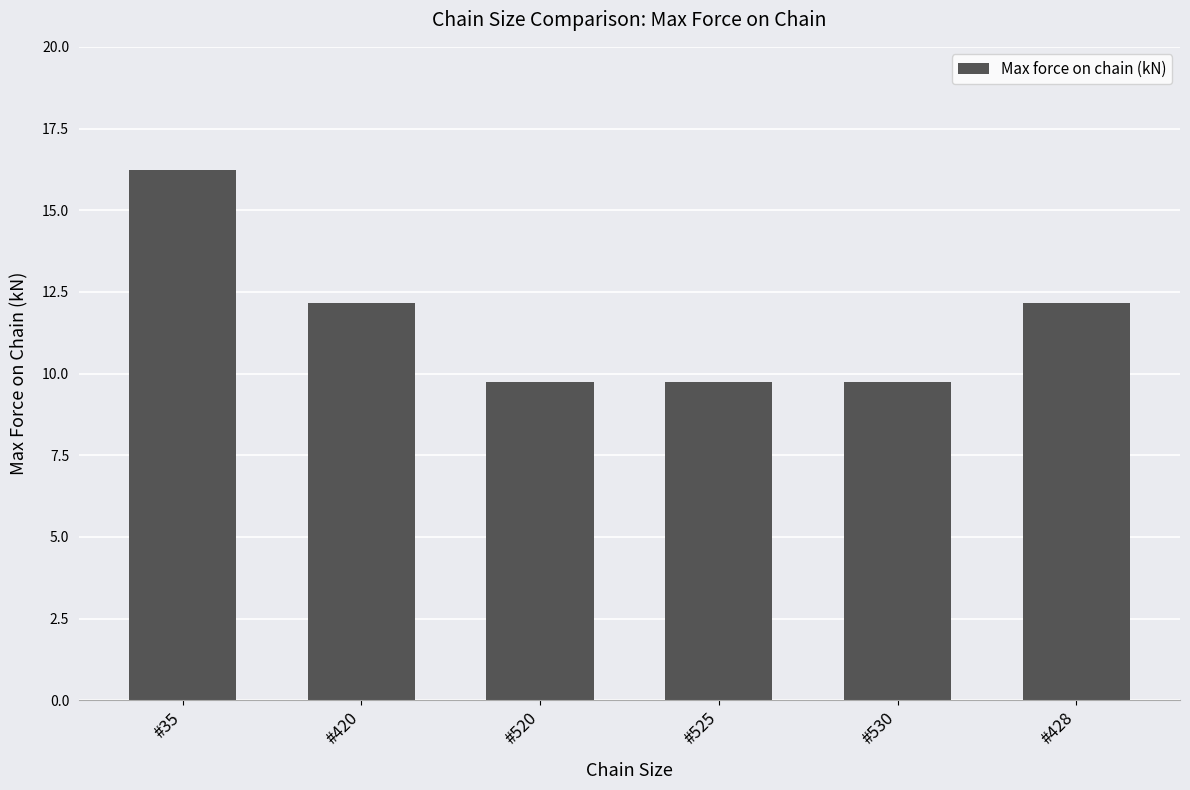

Is it true that the value at #520 is 9.7?

True